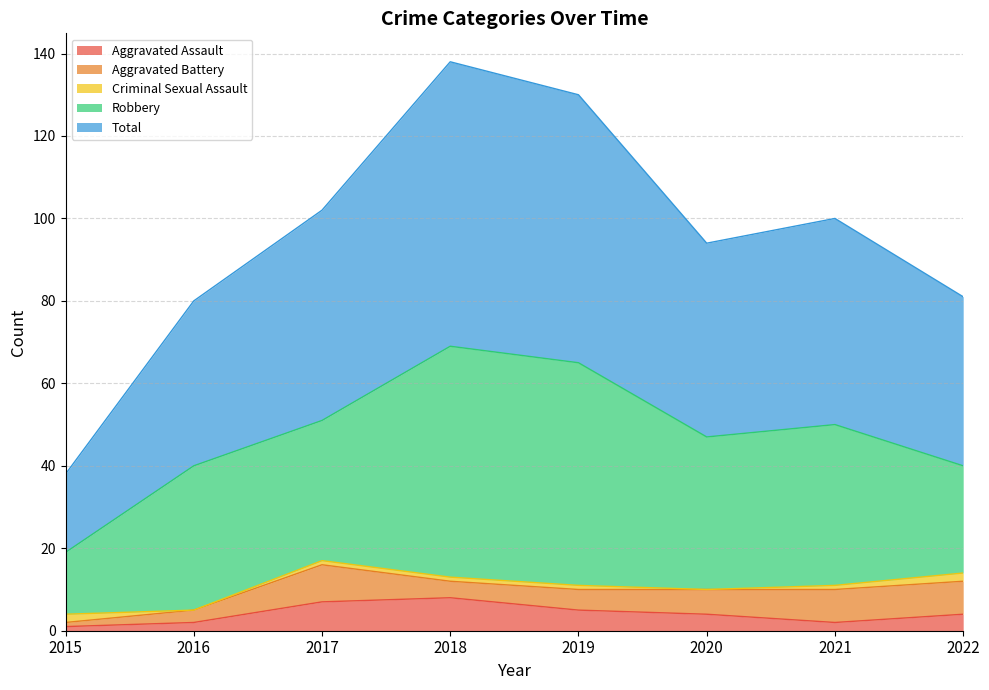

What is the difference between the maximum and second lowest values in the Aggravated Battery series?

6